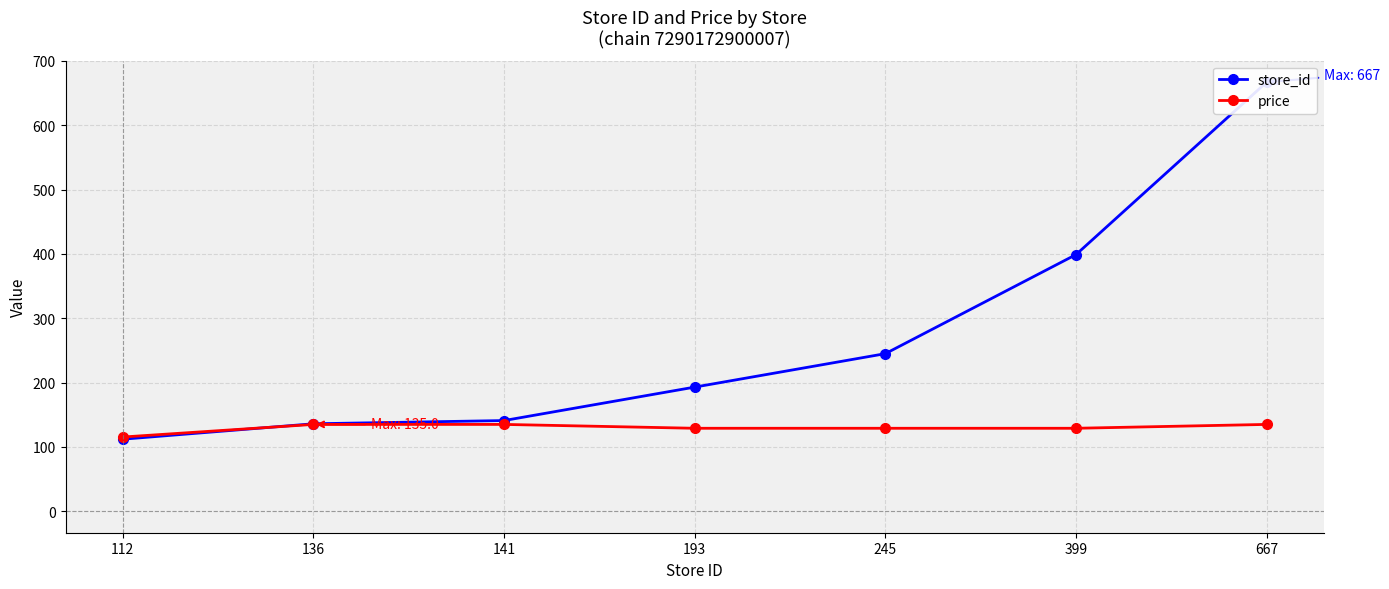

What are all the series names shown in the legend?

store_id, price